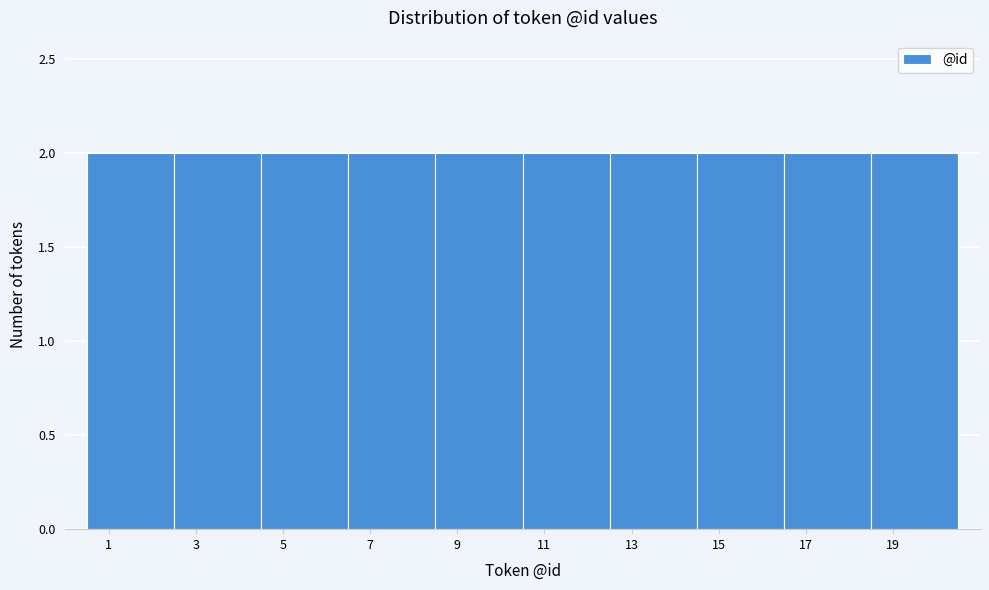

What is the height of the bar covering 8.5 to 10.5 on the x-axis? The values are not printed on the chart, so give them approximately, as read against the axis.

2